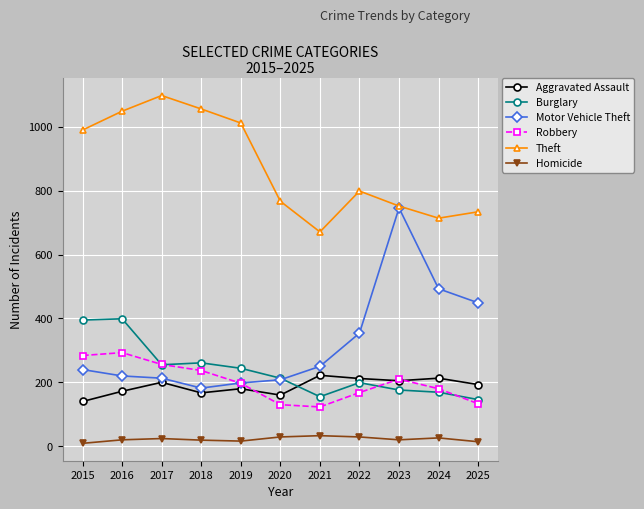

What is the value of the Burglary point at the 5th from the left?

244